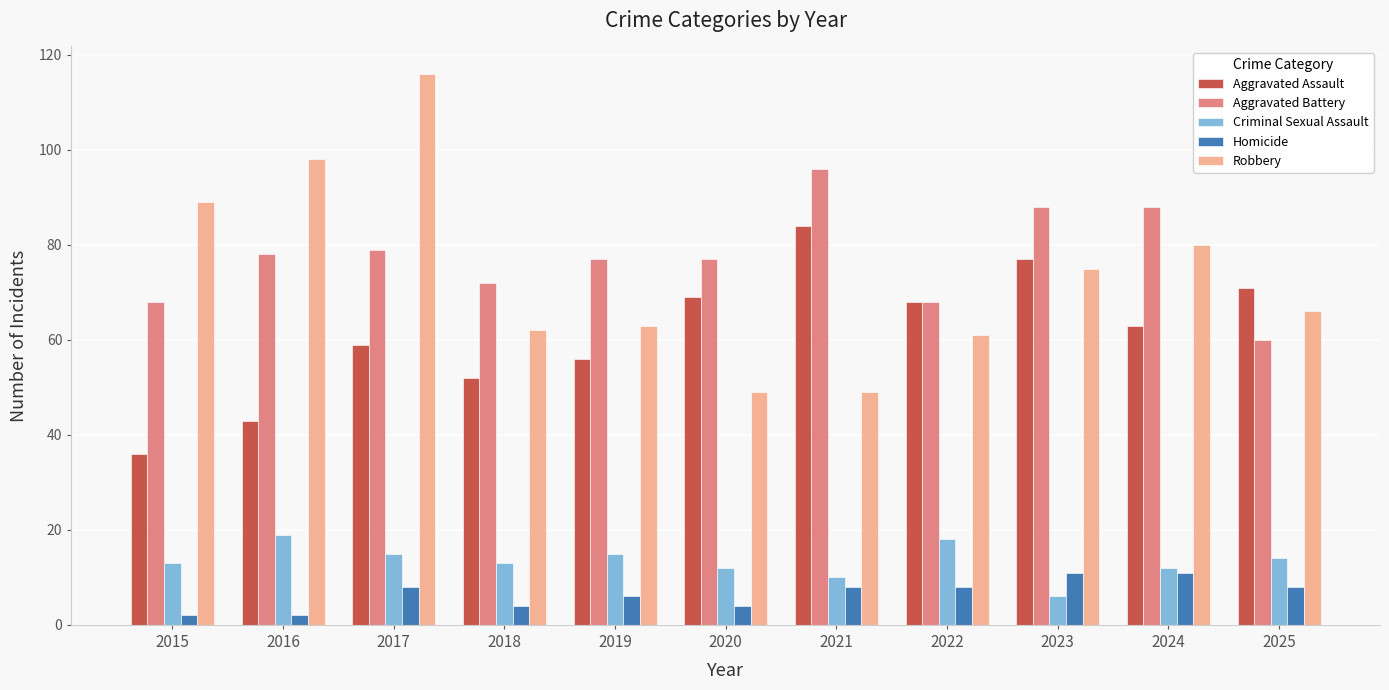

What is the difference between the Robbery values at 2015 and 2017?

27